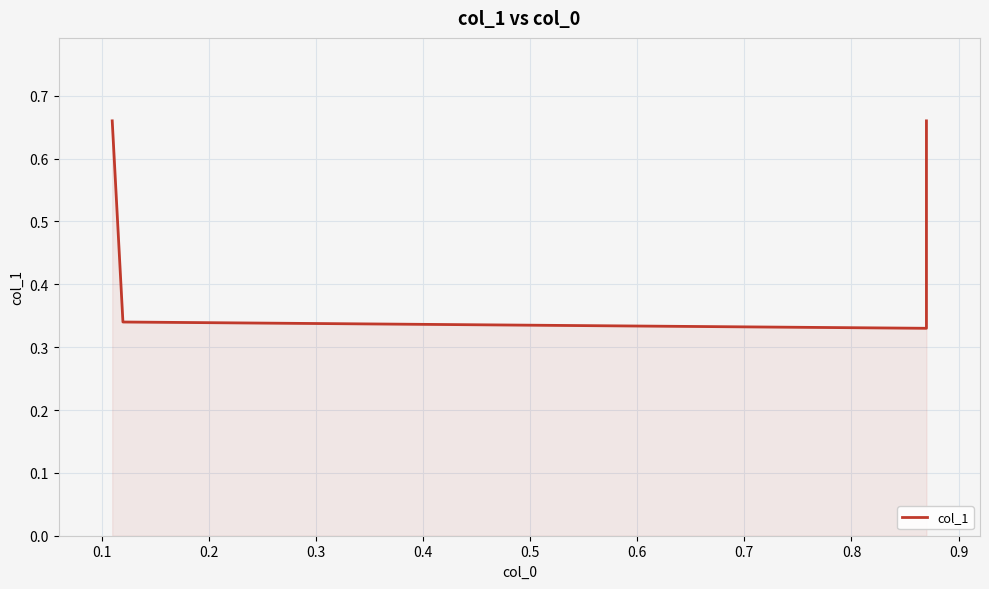

The chart shows a value of 0.3 at 0.0. True or false?

False